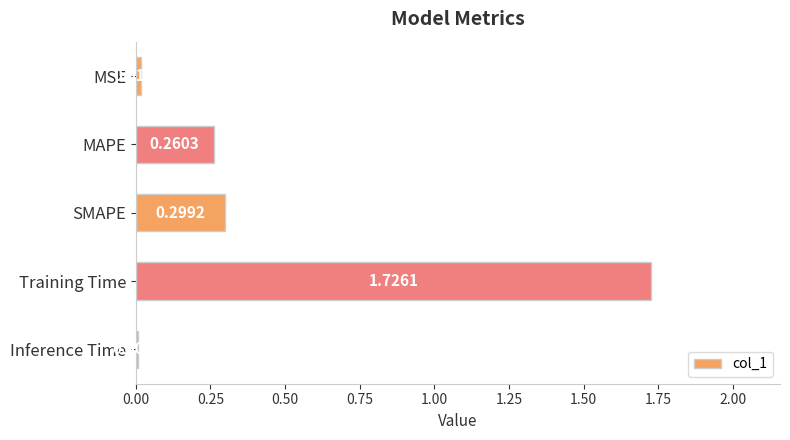

At which label is the value closest to 0?

Inference Time